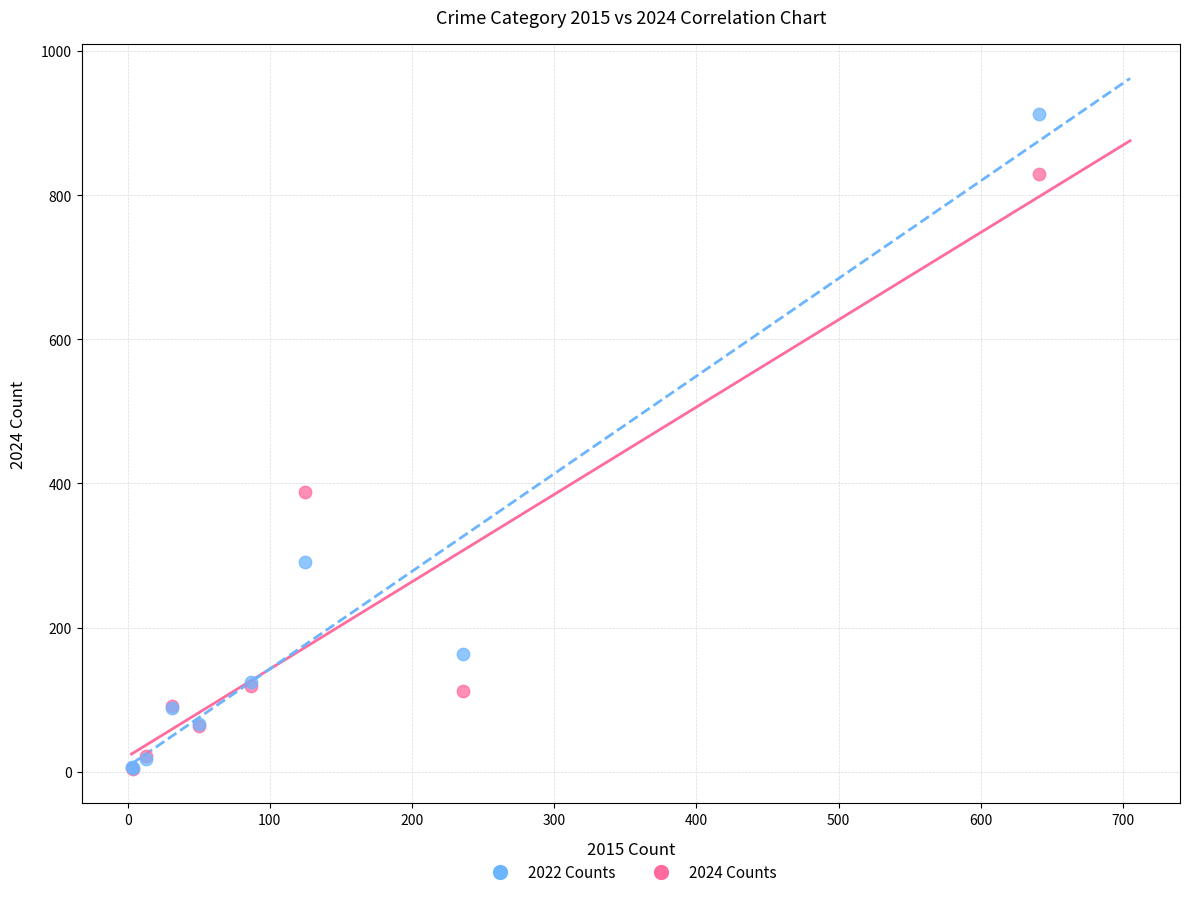

Which series has the largest Y range (max minus min)?

2022 Counts